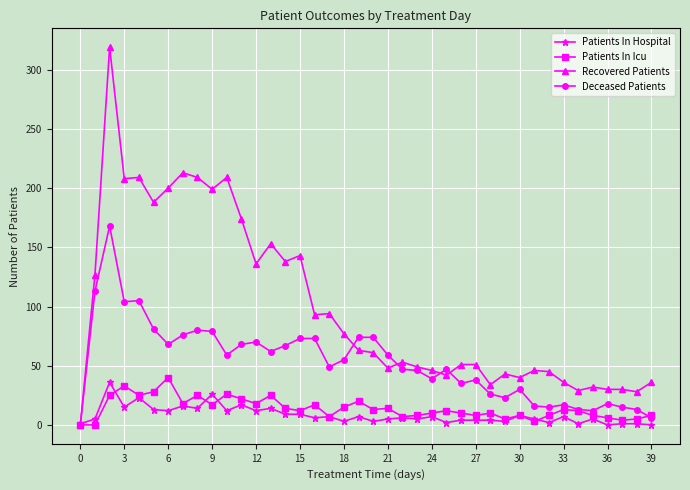

What is the greatest value displayed?

319